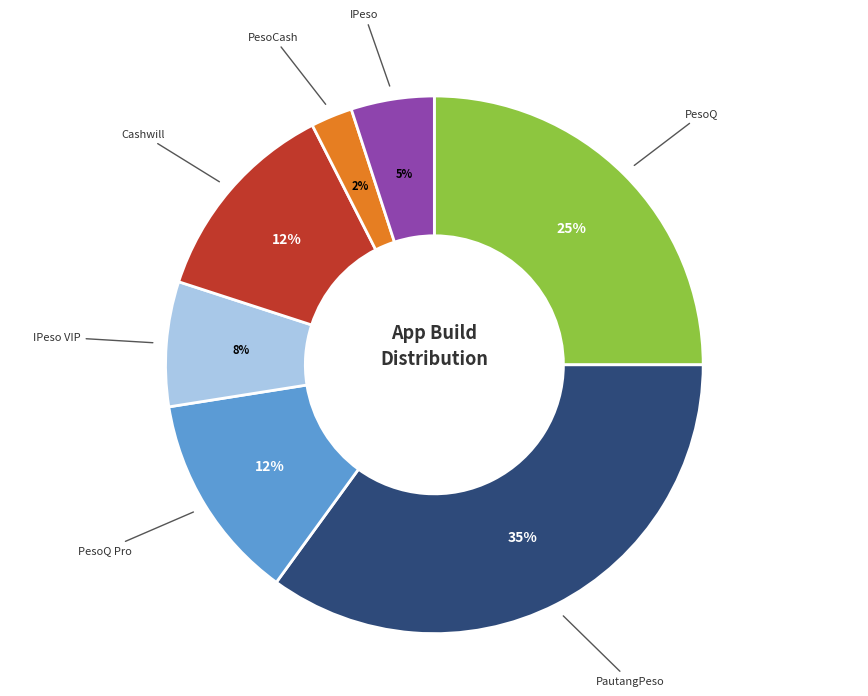

To the nearest percent, what is the average slice percentage?

14%